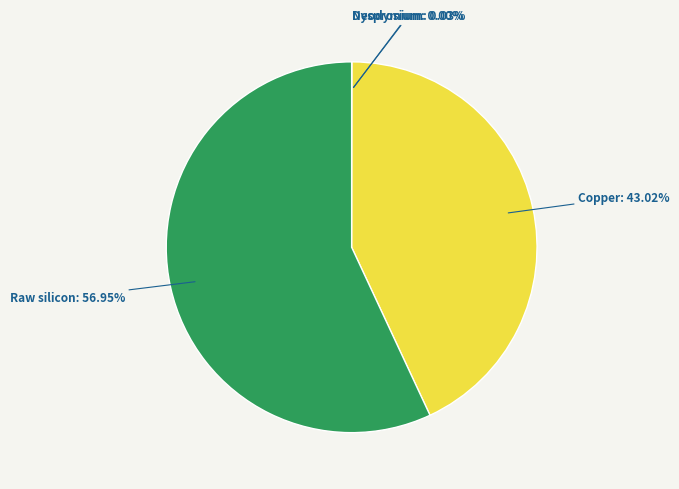

Is there a majority slice in this chart?

Yes